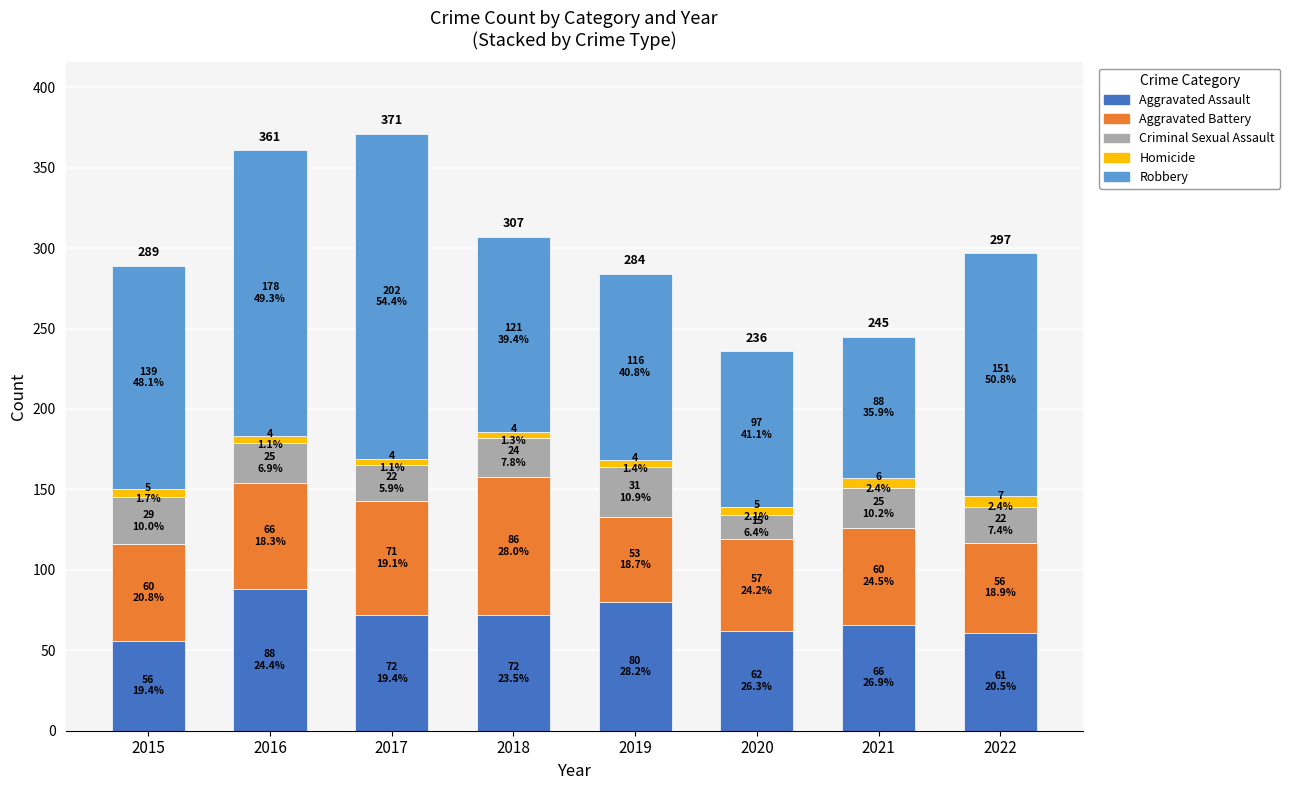

The value of Aggravated Battery at 2017 is 45. True or false?

False